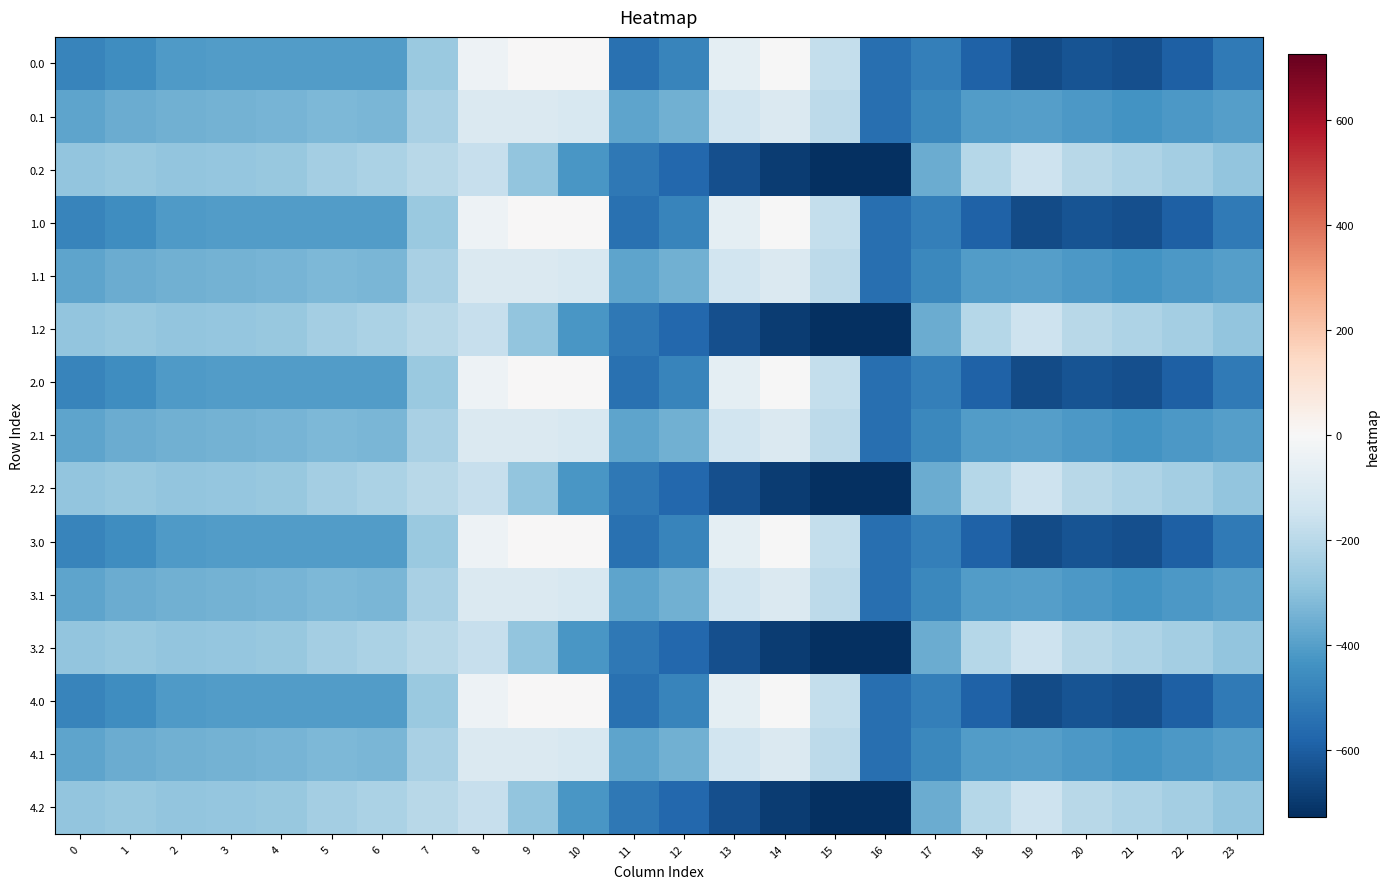

How many series are shown in this chart?

15